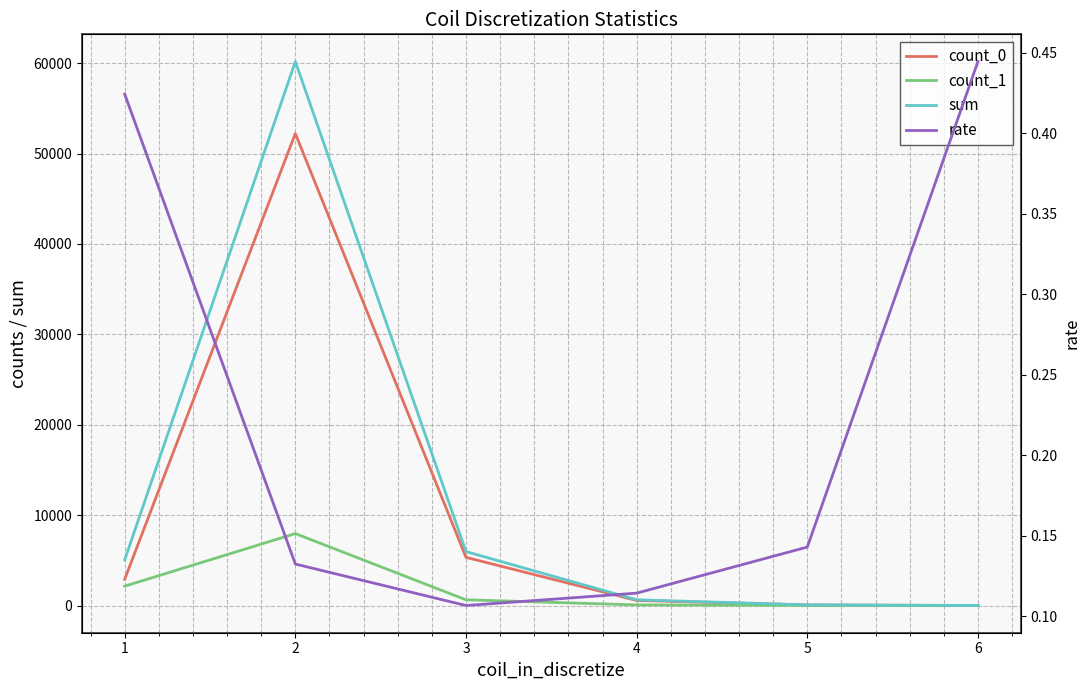

What is the value of the sum point at the 3rd from the left?

5969.0